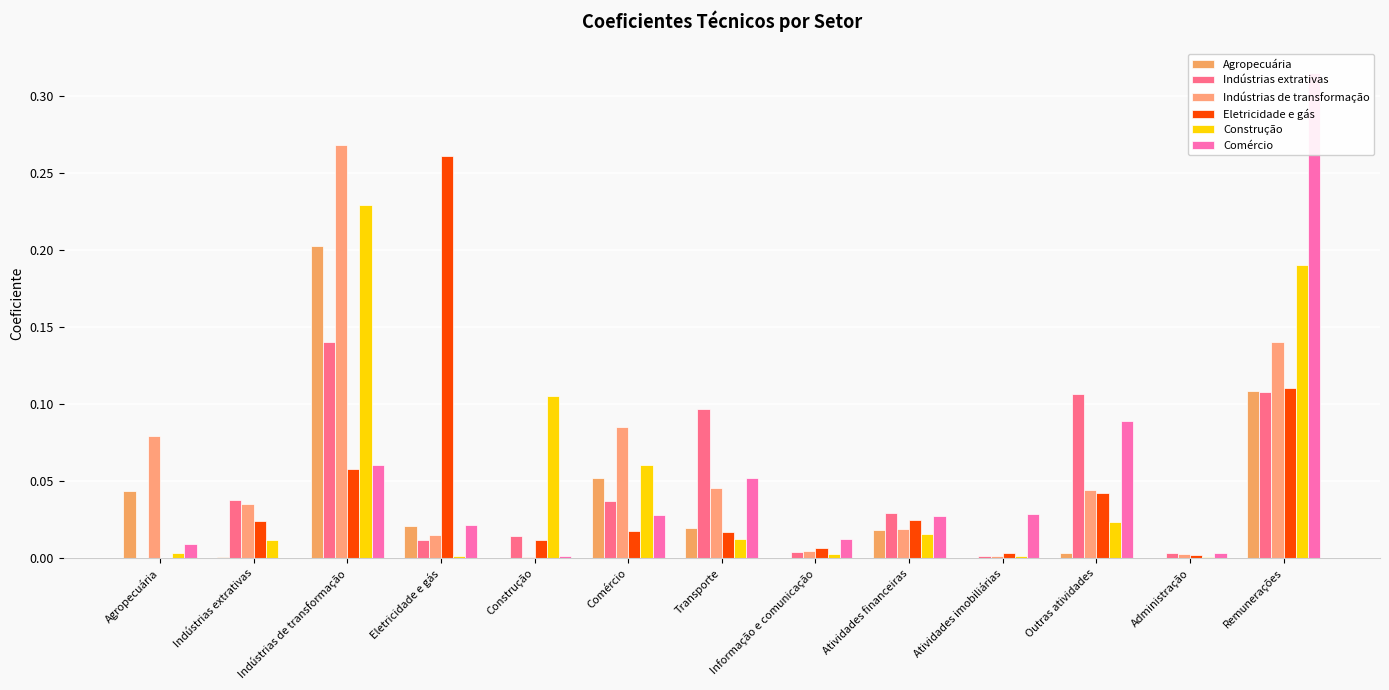

What position from the left is Atividades financeiras?

9